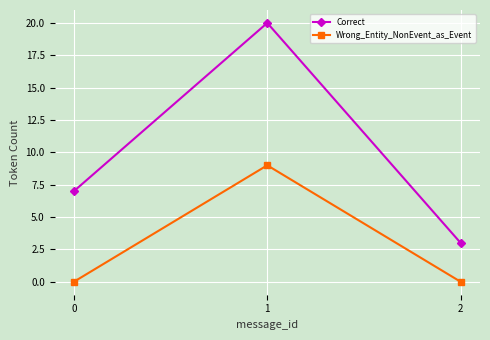

True or false: Wrong_Entity_NonEvent_as_Event has a value of 15 at 1.

False